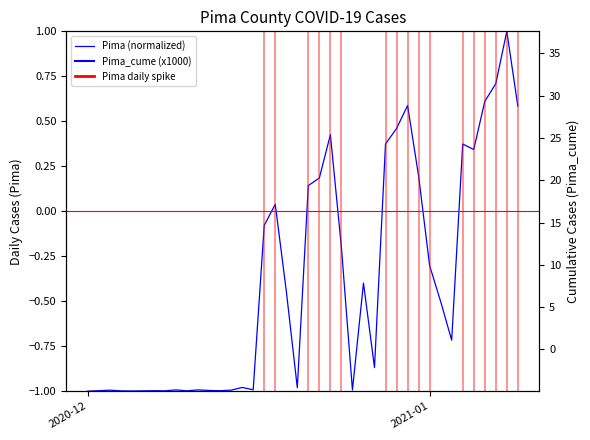

True or false: the data shows 0.2 at 27.

False